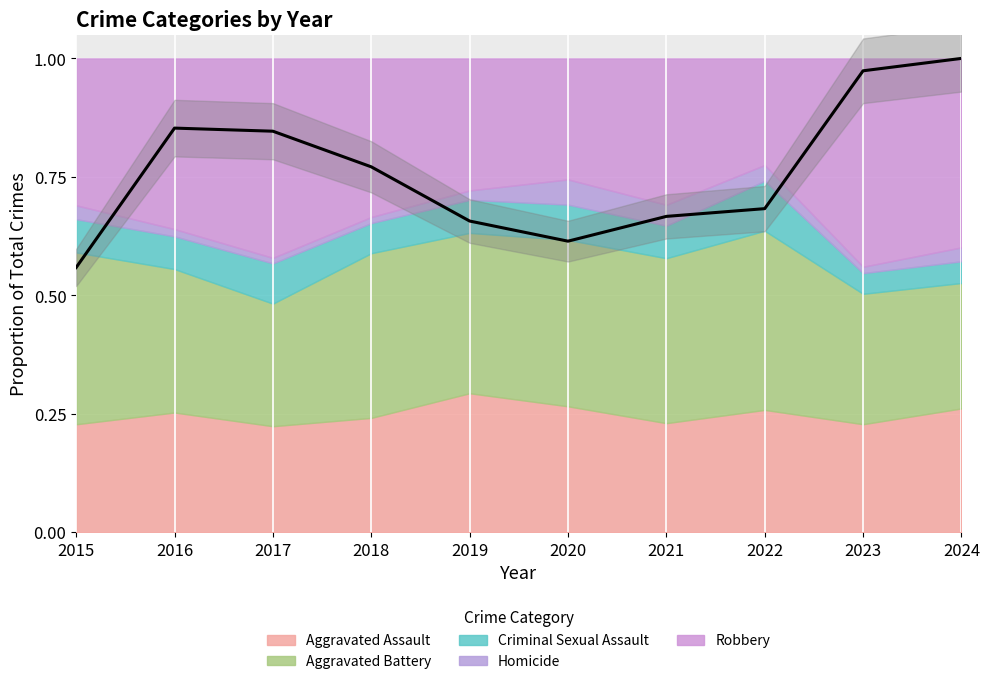

What is the average value?

0.8